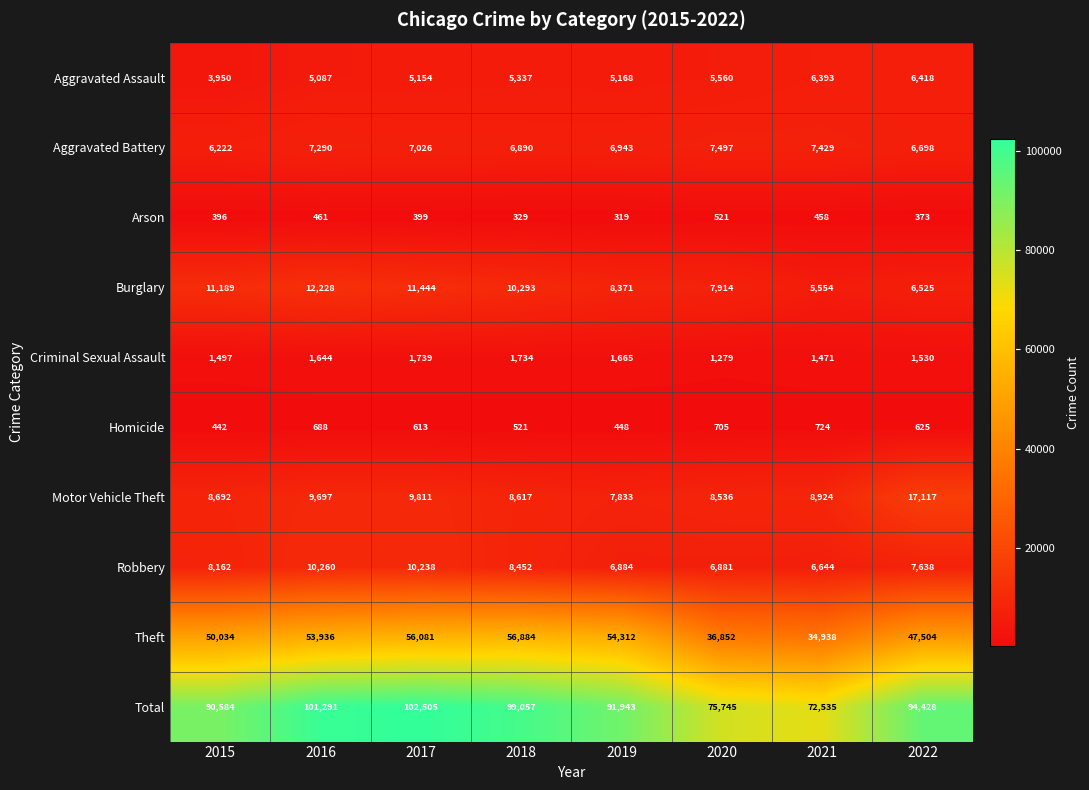

Which label corresponds to the largest value in the chart?

2017